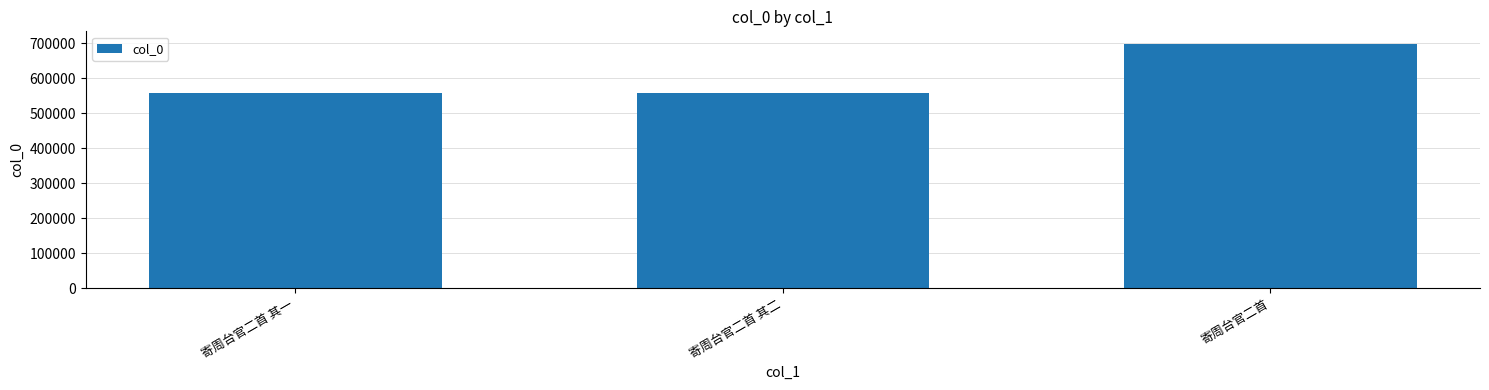

How many bars are there in total?

3